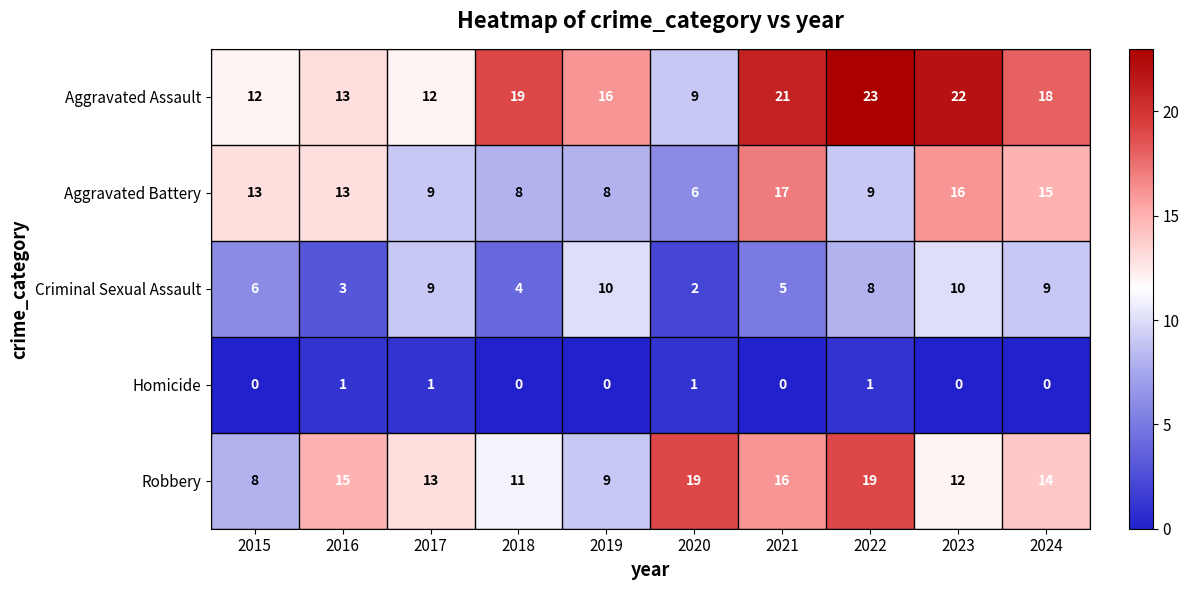

Rank the series by their maximum value, from highest to lowest.

Aggravated Assault, Robbery, Aggravated Battery, Criminal Sexual Assault, Homicide